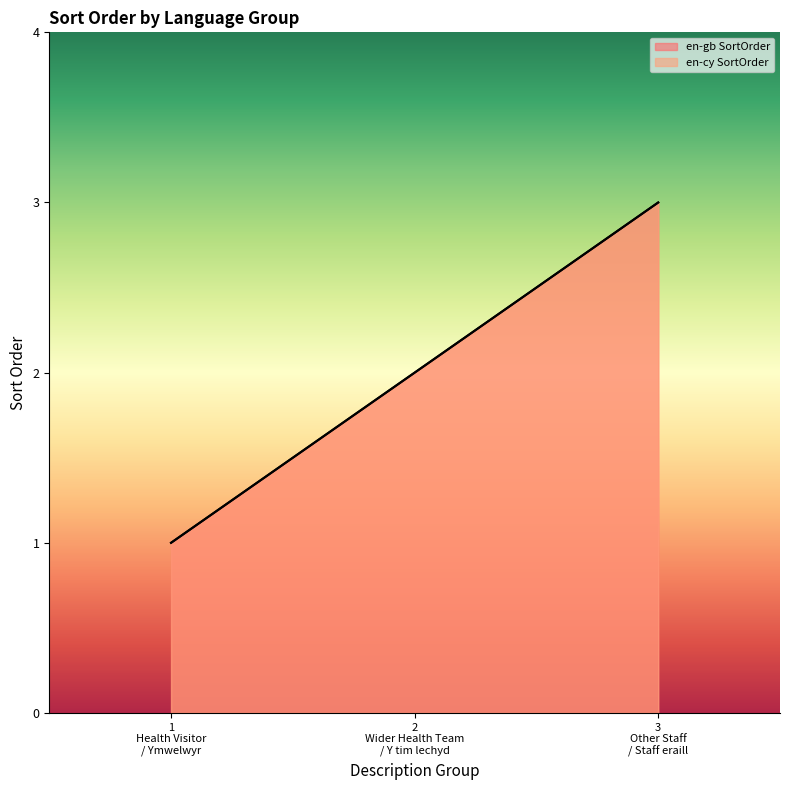

Reading right to left, what are all the values shown in this chart?

en-gb SortOrder: 3	2	1
en-cy SortOrder: 3	2	1